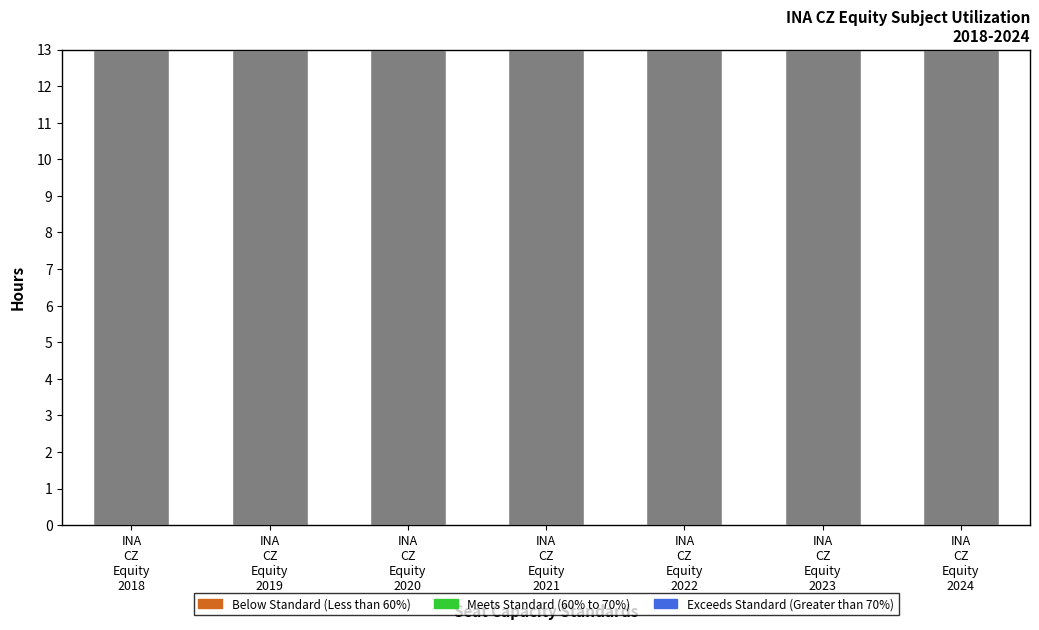

Which label corresponds to the smallest value in the chart?

INA
CZ
Equity
2018